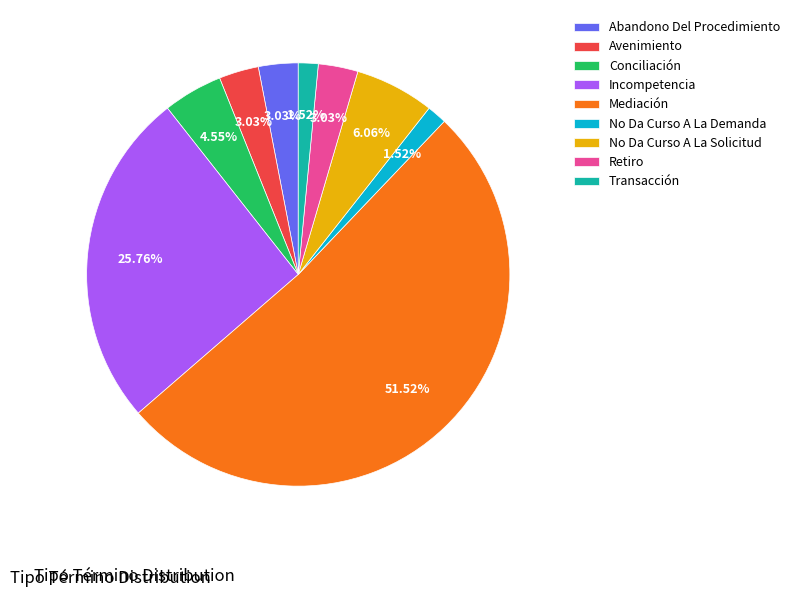

To the nearest percent, what portion does No Da Curso A La Demanda represent?

2%